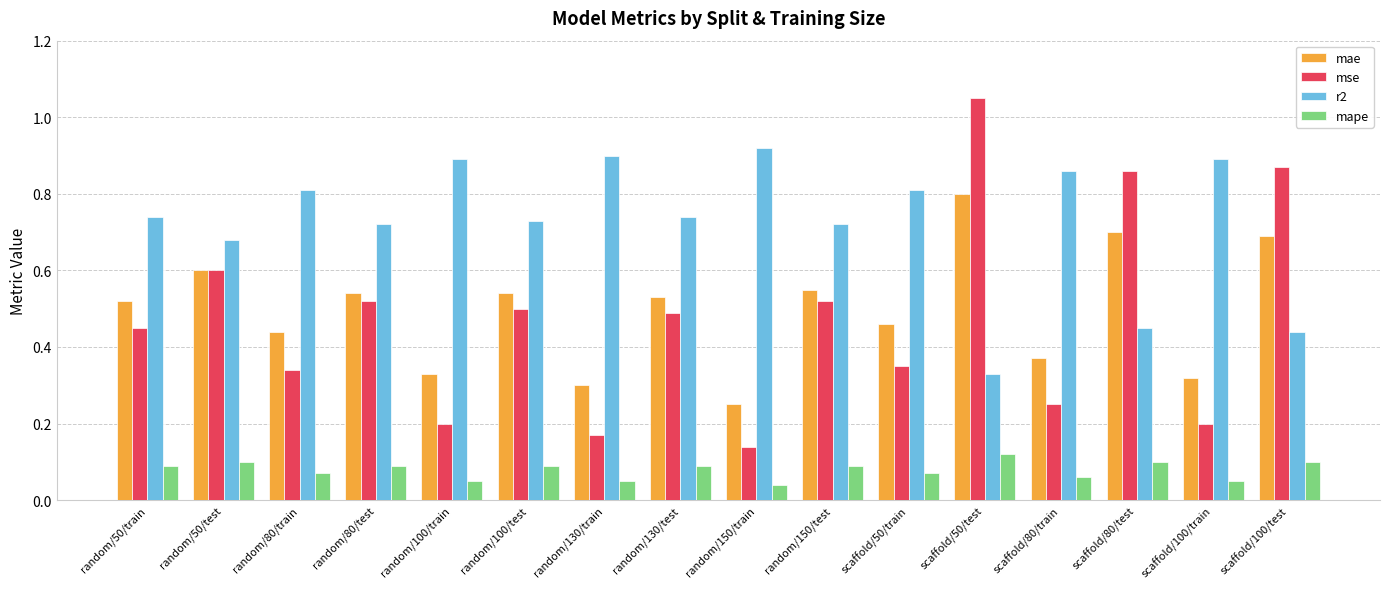

Which category has the lowest value in the mae series?

random/150/train